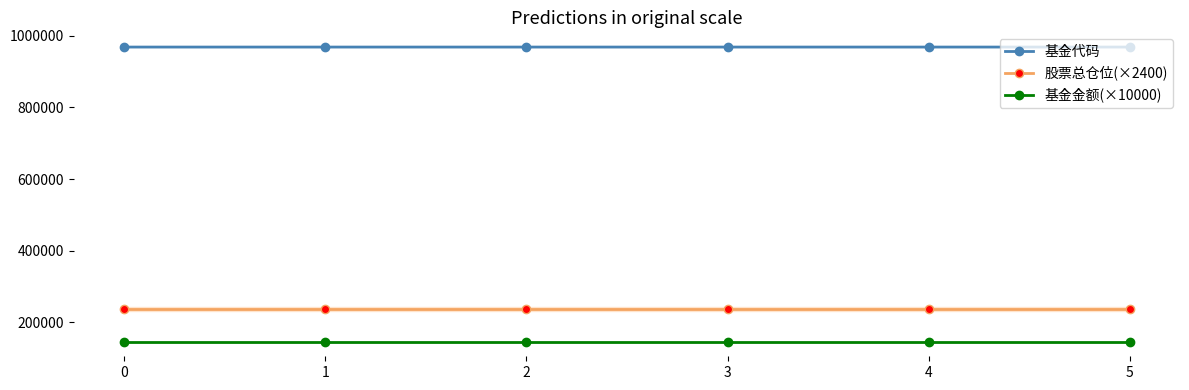

How many data points in 基金代码 are above 968047?

2